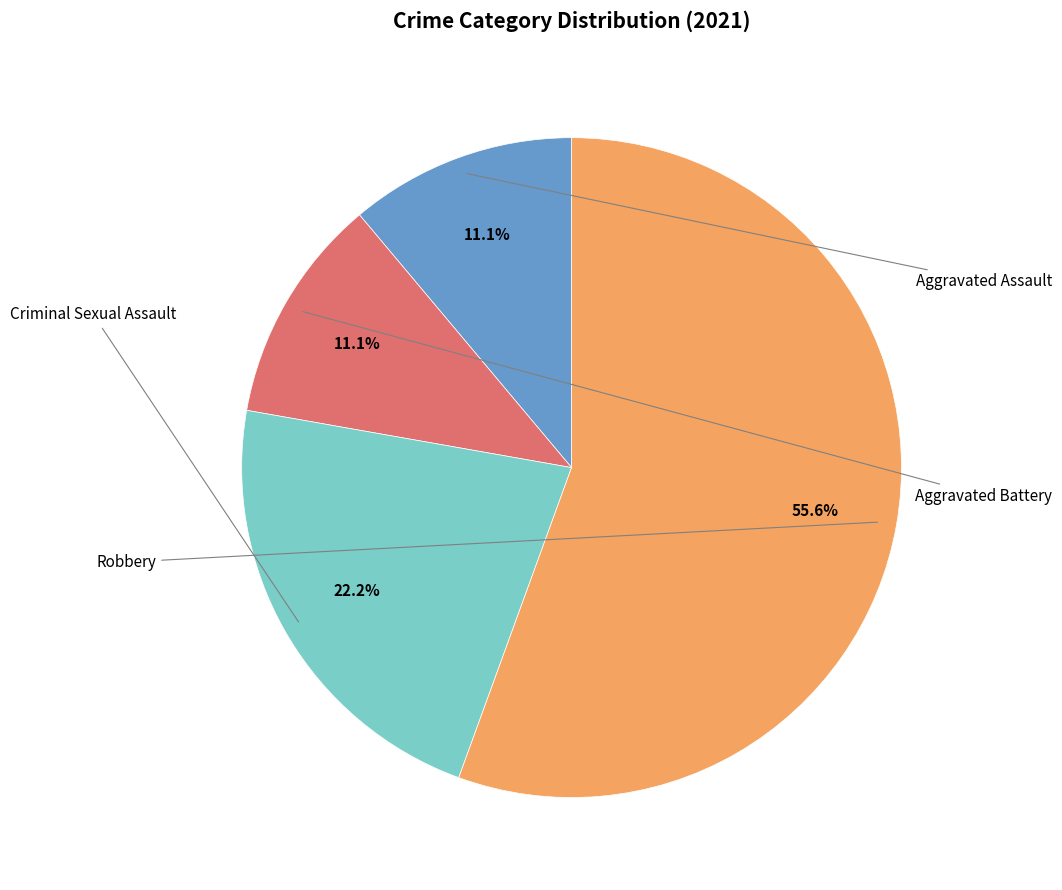

Is there any slice that represents more than half of the pie?

Yes